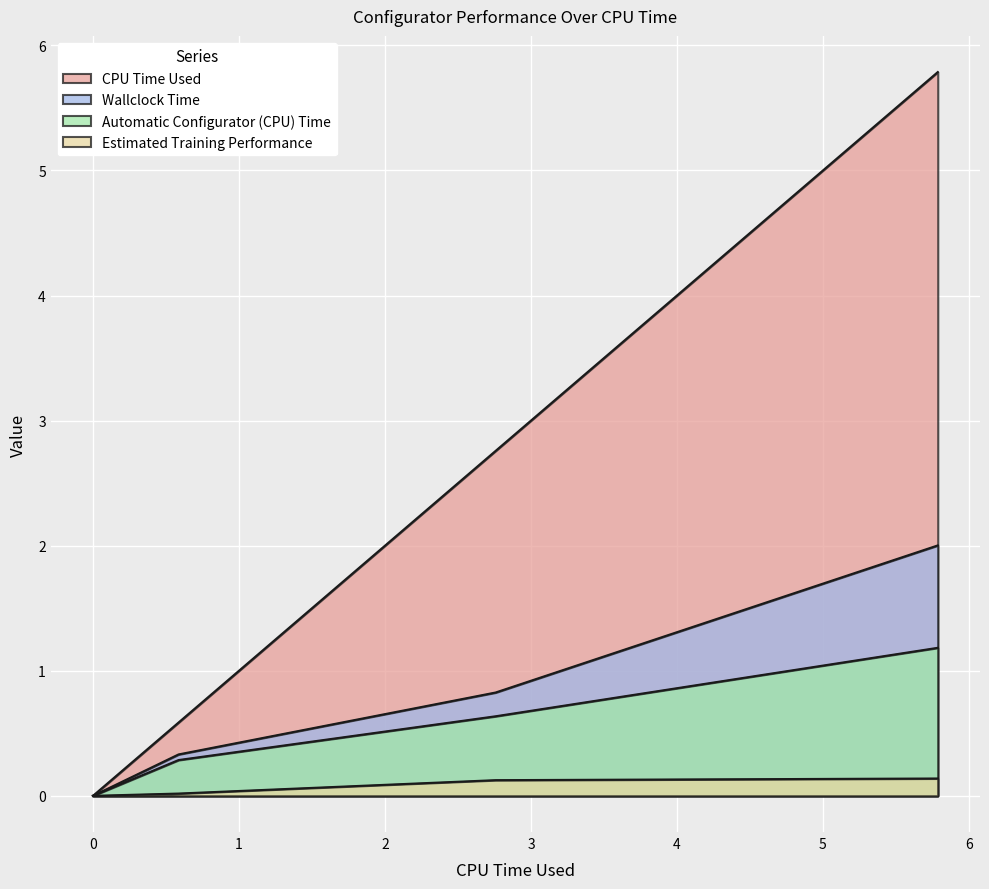

At 5.786305065255, list the series in order from smallest to largest.

Estimated Training Performance, Automatic Configurator (CPU) Time, Wallclock Time, CPU Time Used